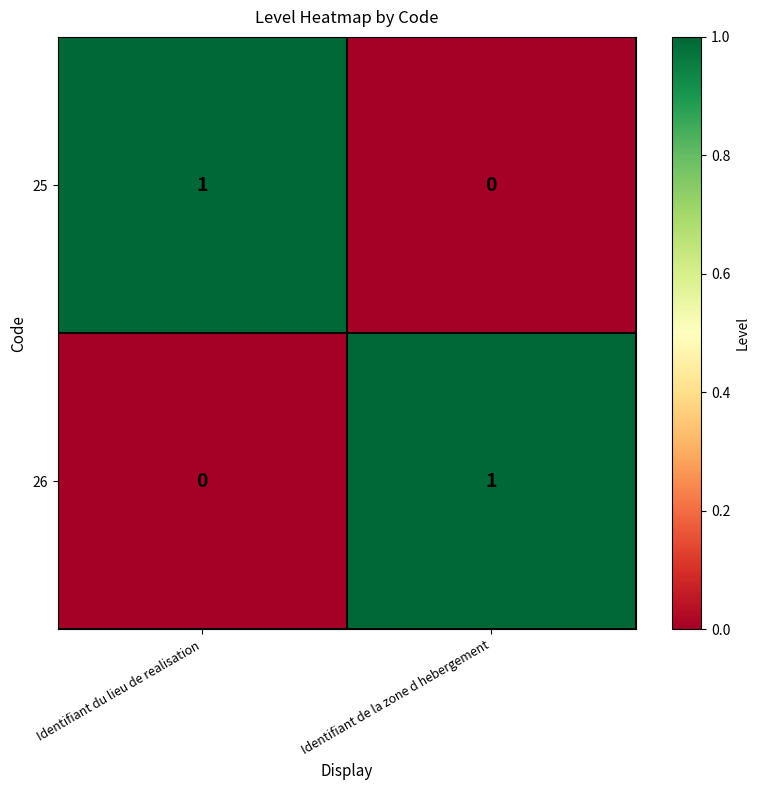

Reading left to right, transcribe all the data shown in this chart.

25: 1	0
26: 0	1